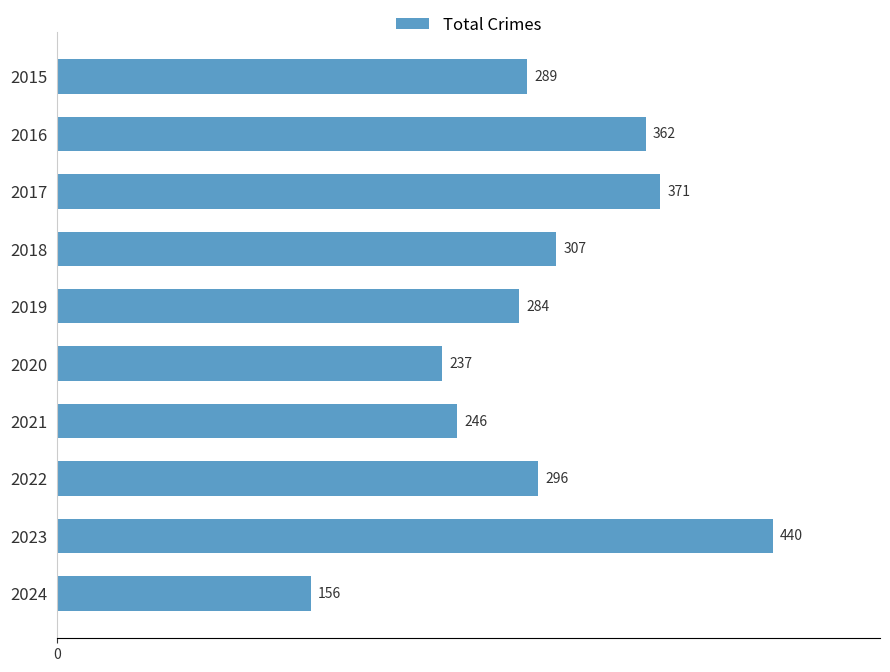

At which category does the chart reach its peak across all series?

2023